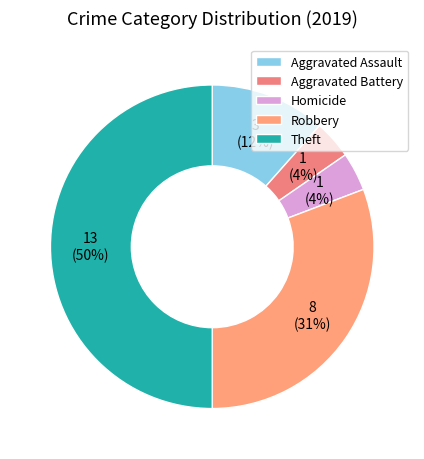

Is it true that Robbery is 31% of the pie?

True